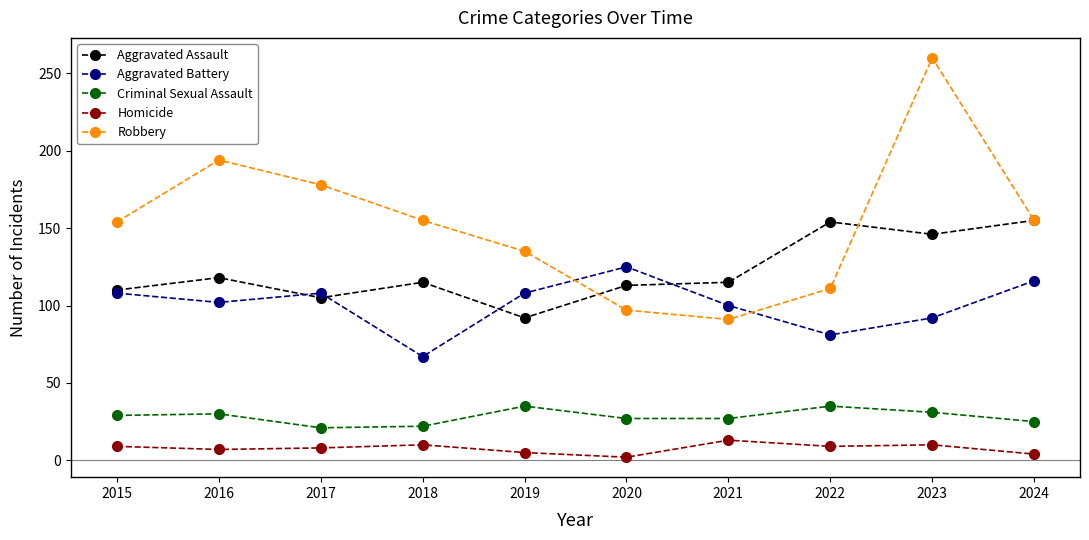

In Aggravated Battery, how many points are lower than both neighbors (excluding endpoints)?

3